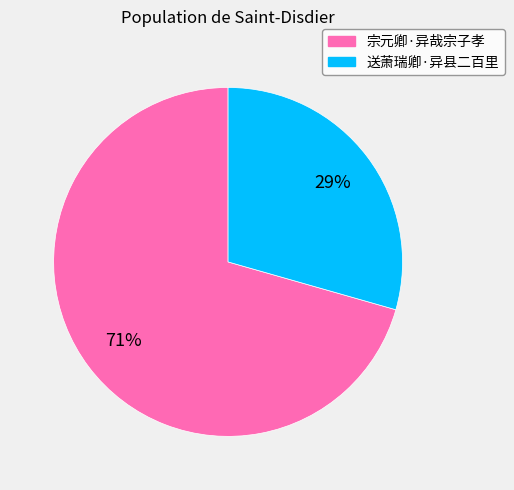

Is 宗元卿·异哉宗子孝 the majority of the pie?

Yes